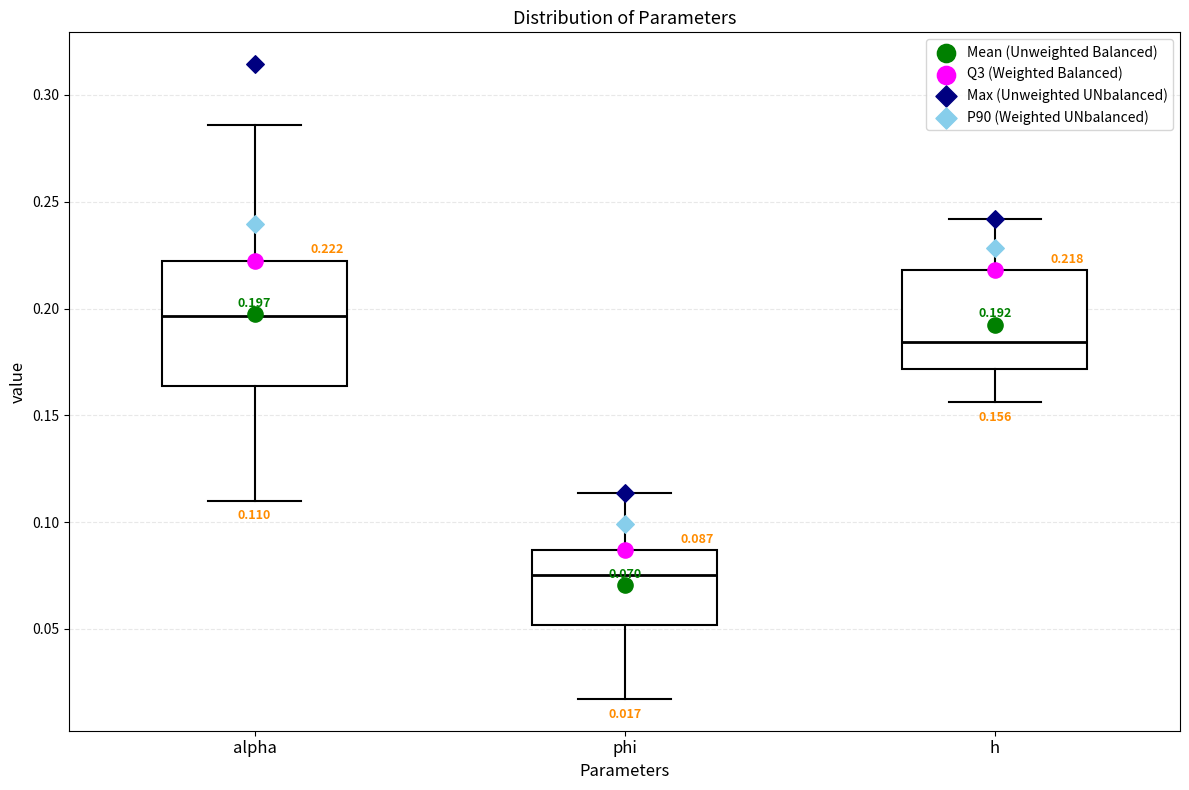

Comparing the boxes themselves (not the whiskers), which one is the tallest?

alpha